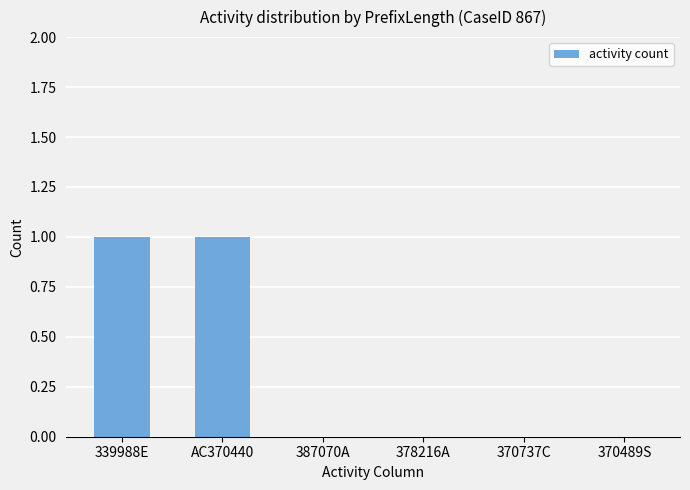

Reading right to left, transcribe all the data shown in this chart.

0	0	0	0	1	1